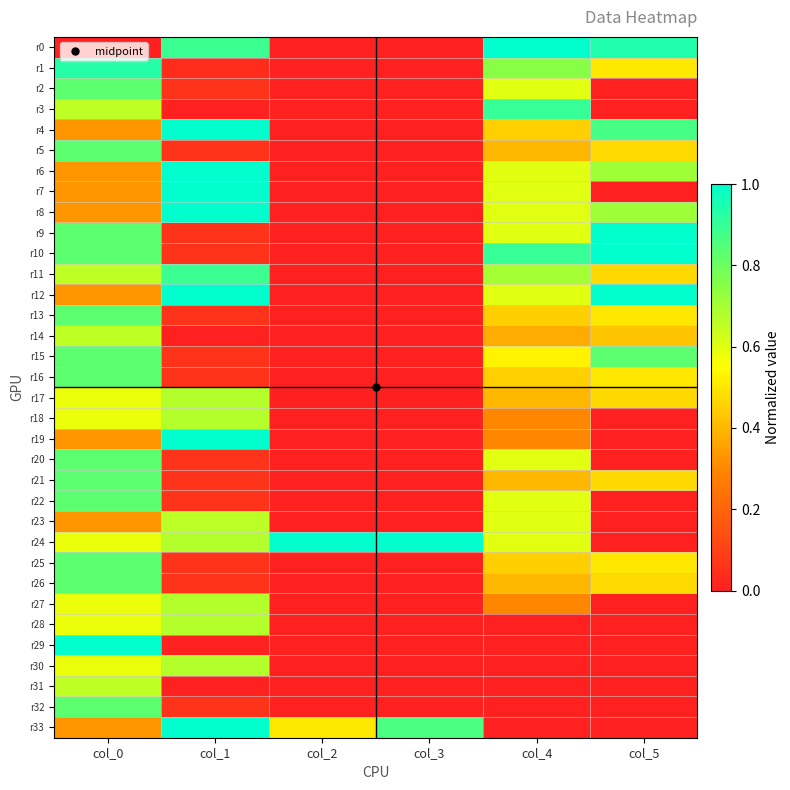

How many categories are shown in the chart?

6